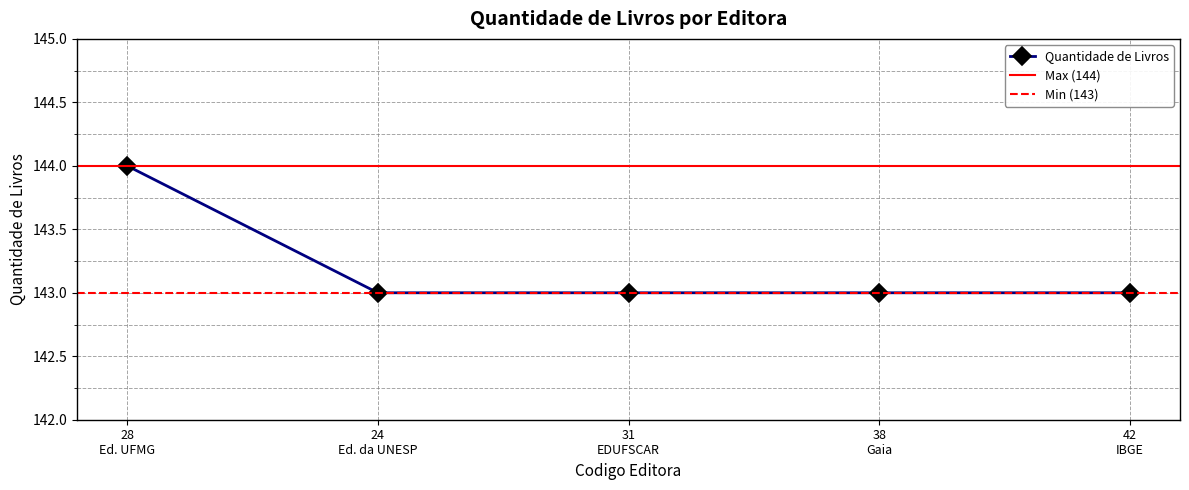

What is the value of the Quantidade de Livros point at the 3rd from the left?

143